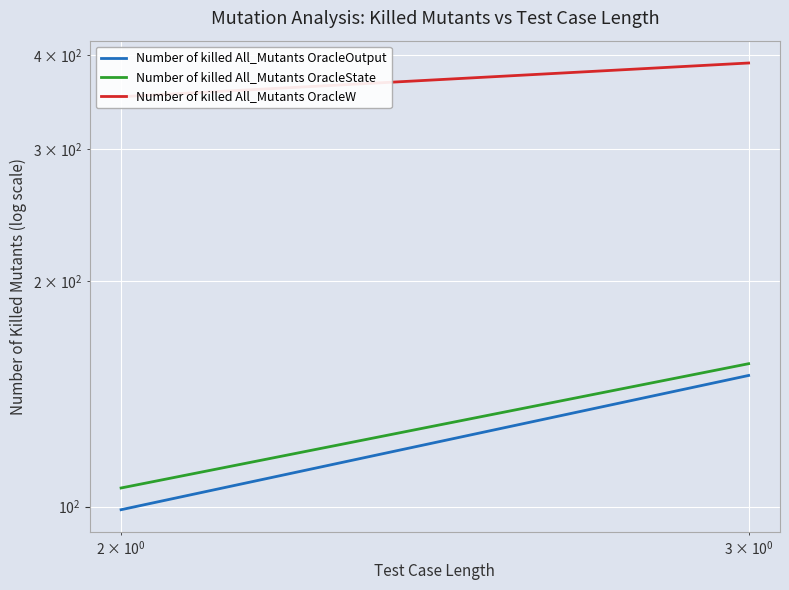

What is the average value of the Number of killed All_Mutants OracleW series?

371.3